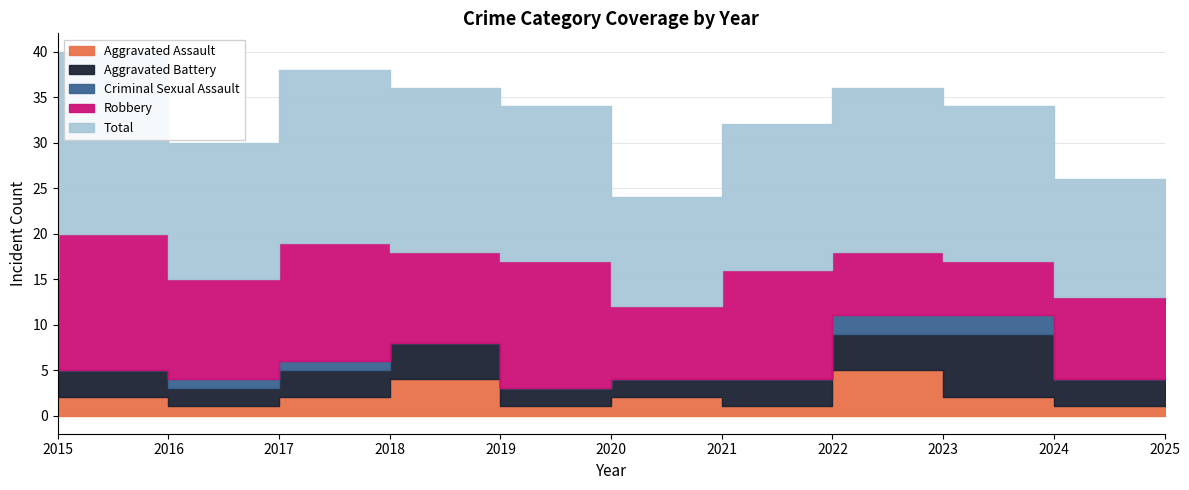

At which category is the sum across all series the highest?

2016